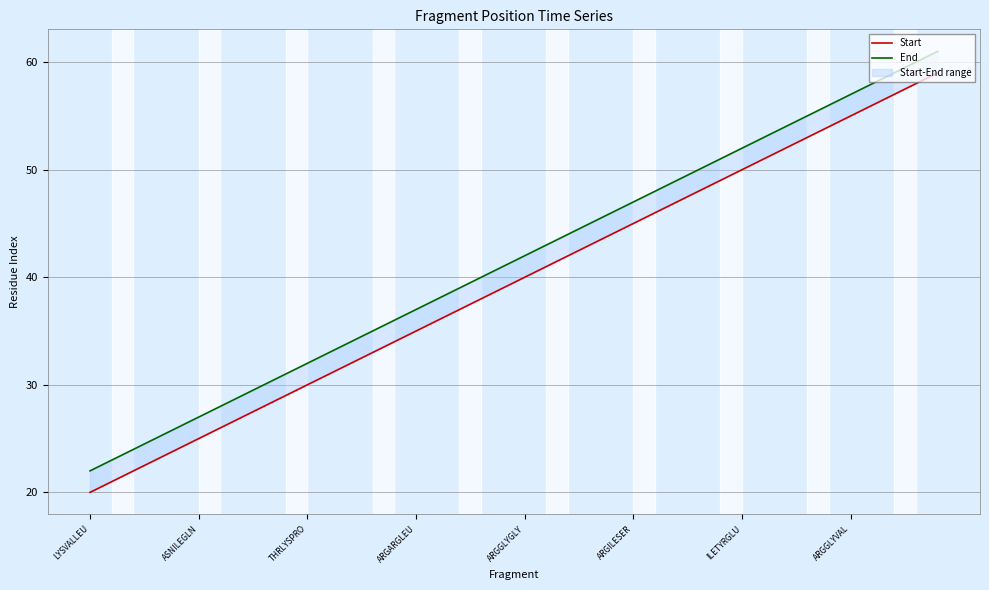

True or false: End and Start cross at least once.

False